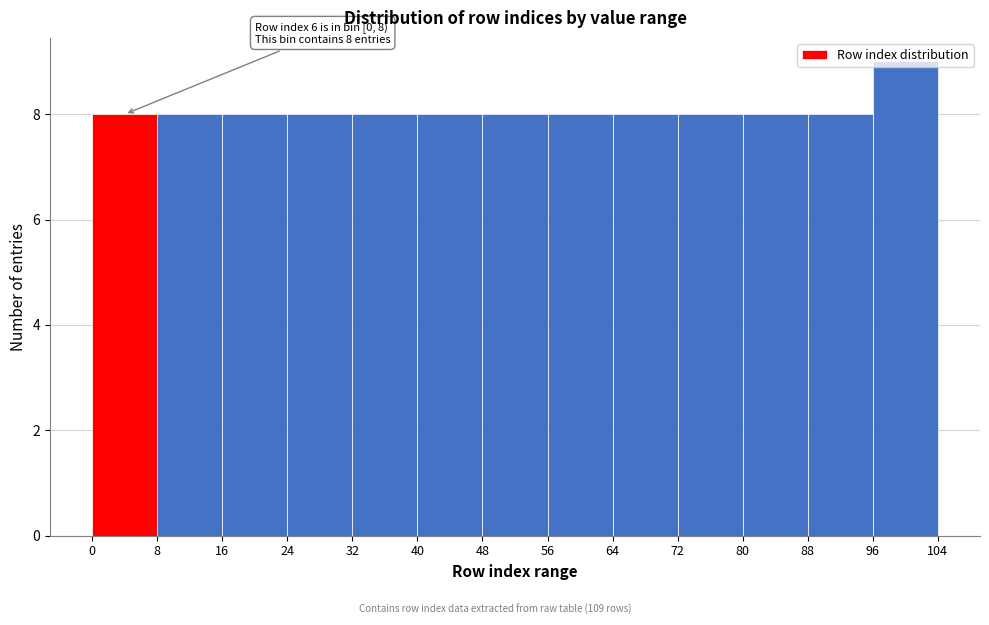

Which range on the x-axis has the tallest bar?

96 to 104